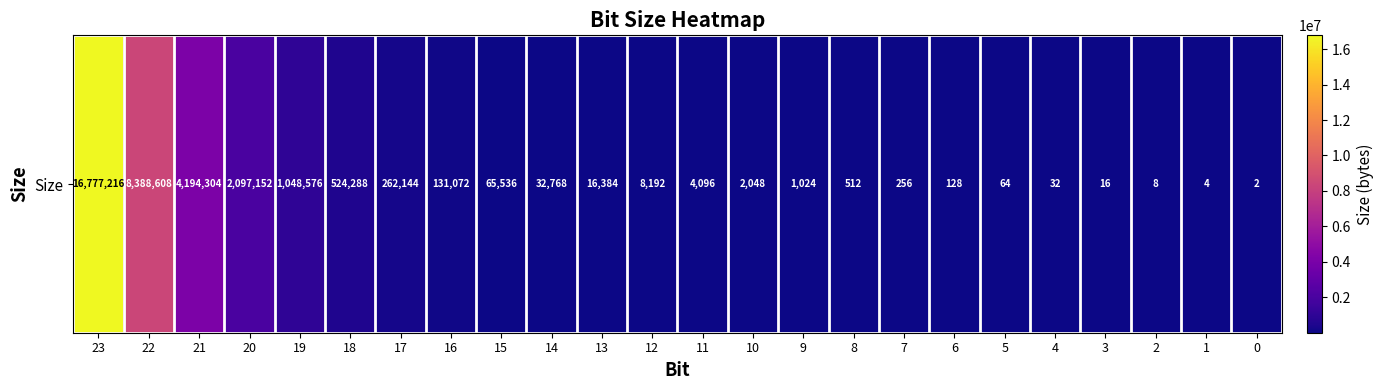

What is the sum of all values?

33554430